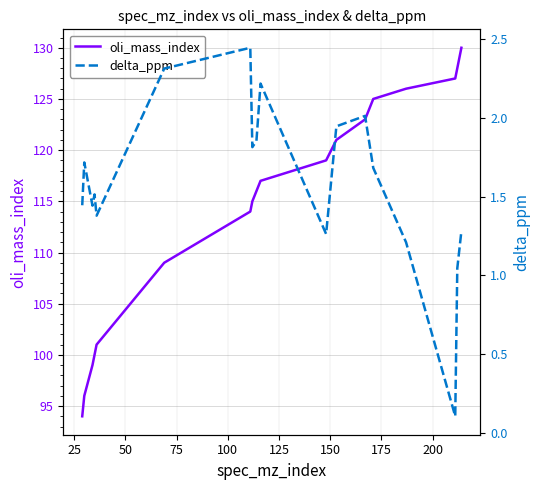

What is the minimum value shown in the chart?

0.1